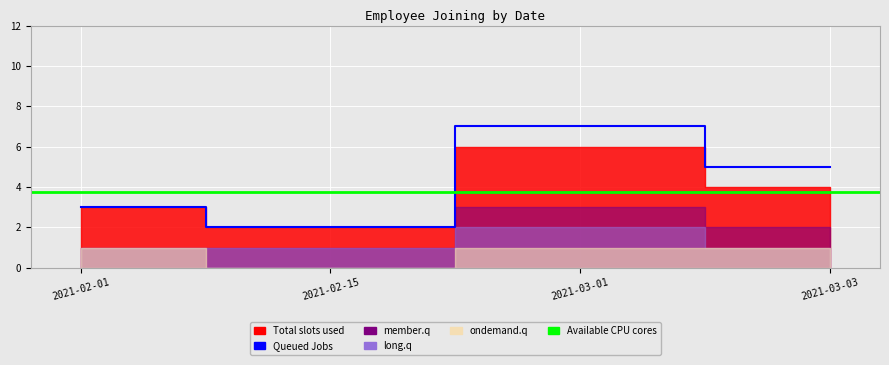

At which category does the chart reach its peak across all series?

2021-03-01